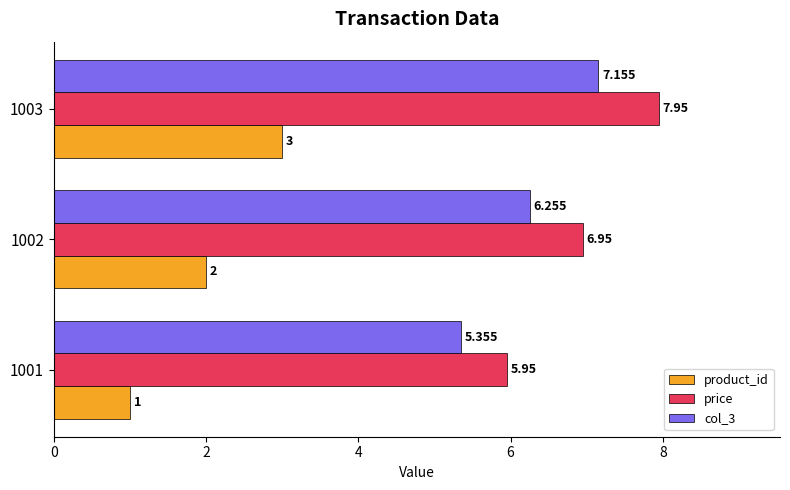

How many series are shown in this chart?

3